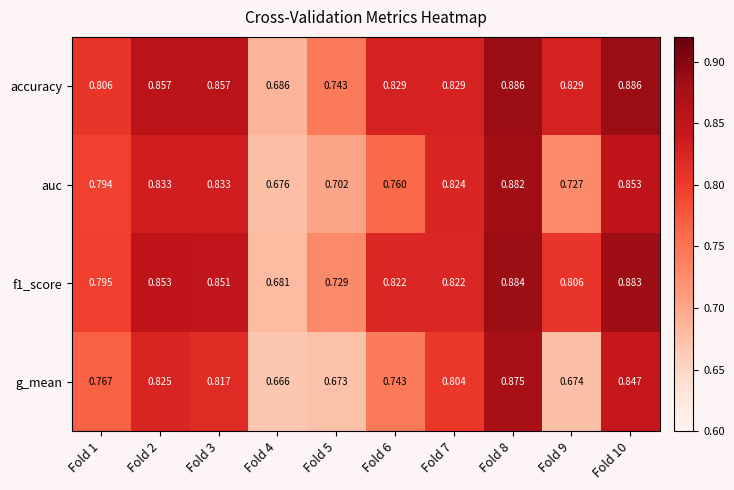

Which series has the largest total across all categories?

accuracy